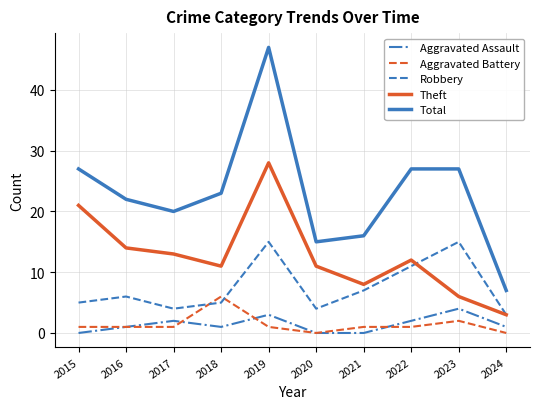

At which category does Robbery reach its first local peak?

2016